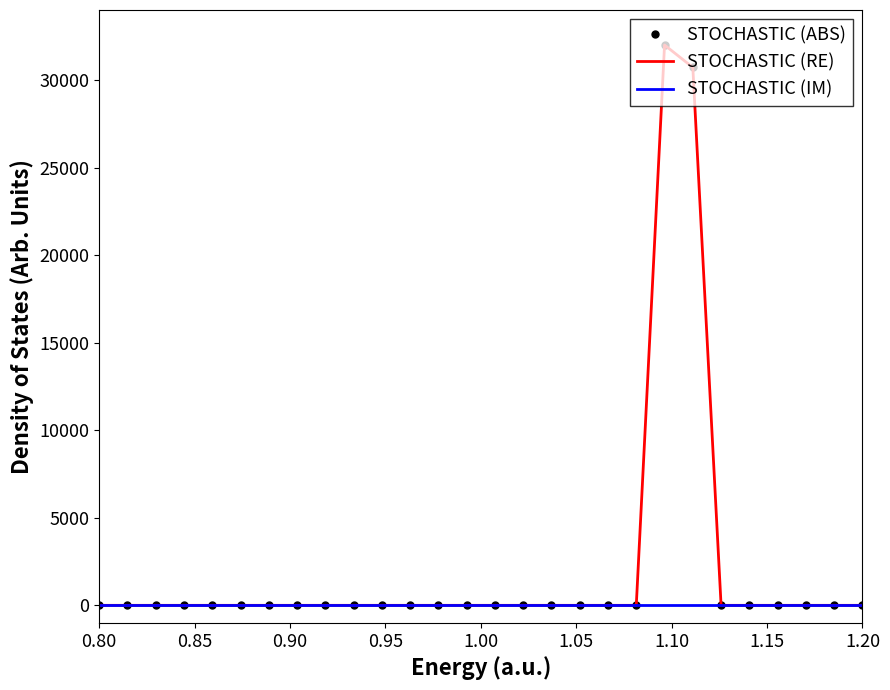

True or false: STOCHASTIC (IM) and STOCHASTIC (RE) cross at least once.

False